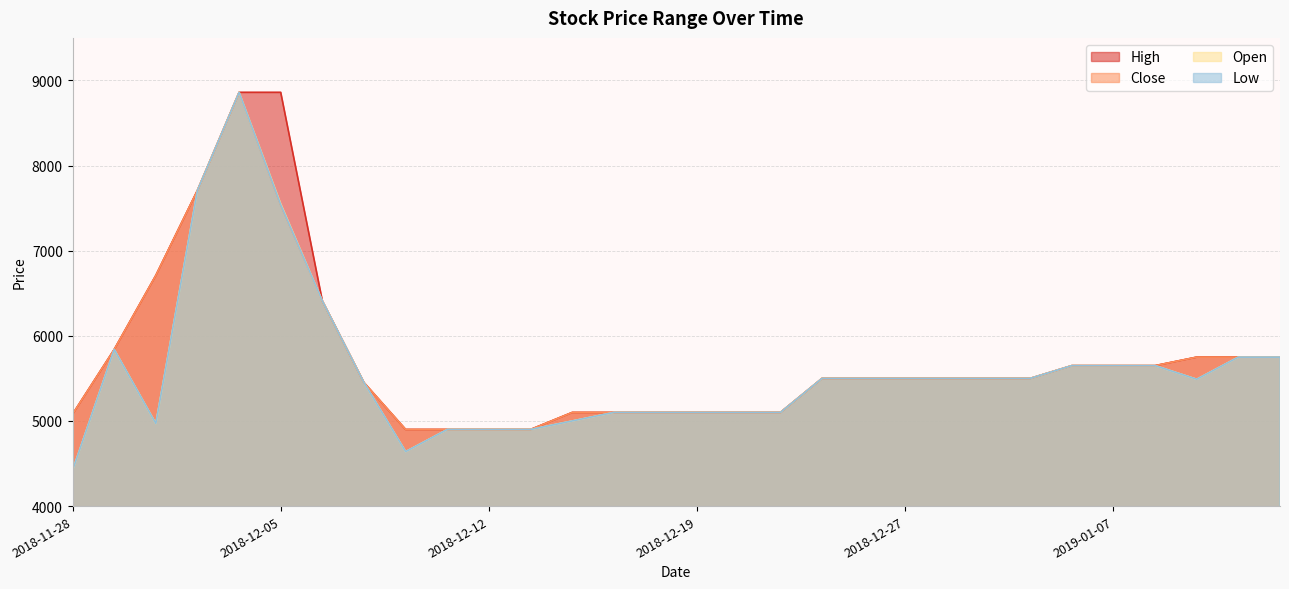

What is the label of the 19th point from the right?

2018-12-13